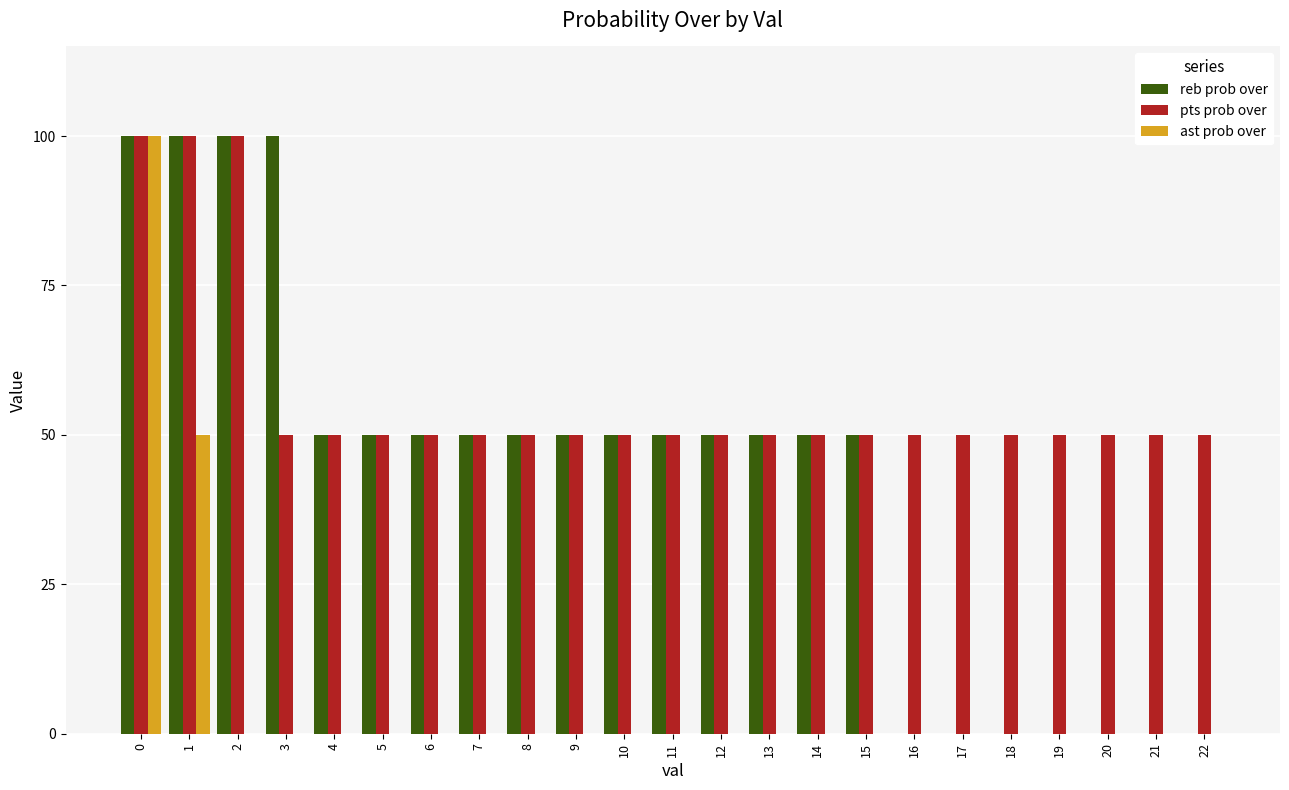

Reading right to left, what are all the values shown in this chart?

reb prob over: 22=0	21=0	20=0	19=0	18=0	17=0	16=0	15=50	14=50	13=50	12=50	11=50	10=50	9=50	8=50	7=50	6=50	5=50	4=50	3=100	2=100	1=100	0=100
pts prob over: 22=50	21=50	20=50	19=50	18=50	17=50	16=50	15=50	14=50	13=50	12=50	11=50	10=50	9=50	8=50	7=50	6=50	5=50	4=50	3=50	2=100	1=100	0=100
ast prob over: 22=0	21=0	20=0	19=0	18=0	17=0	16=0	15=0	14=0	13=0	12=0	11=0	10=0	9=0	8=0	7=0	6=0	5=0	4=0	3=0	2=0	1=50	0=100